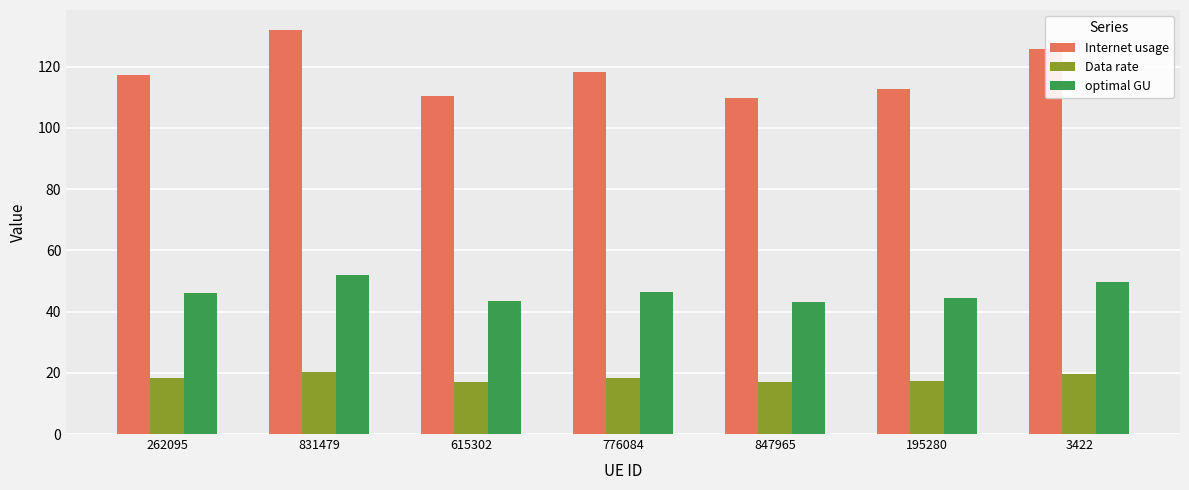

What position from the right is 195280?

2